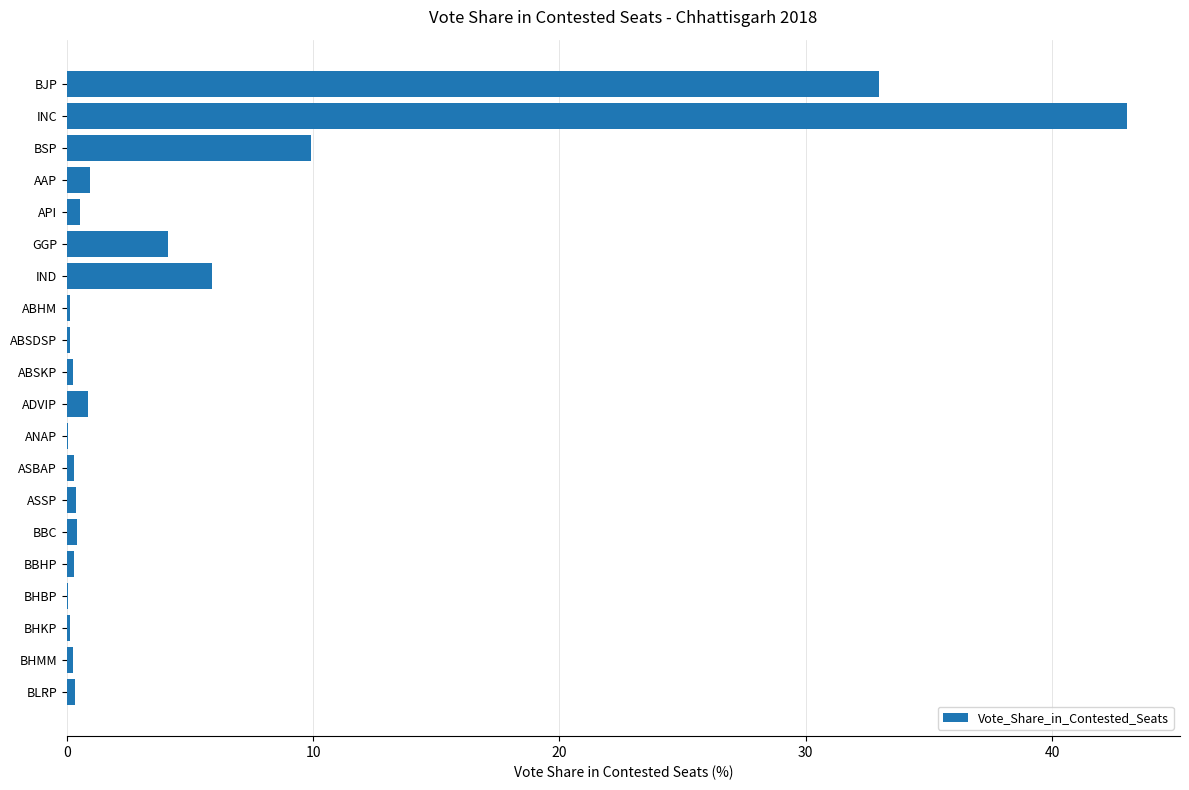

At which category does the chart reach its peak across all series?

INC